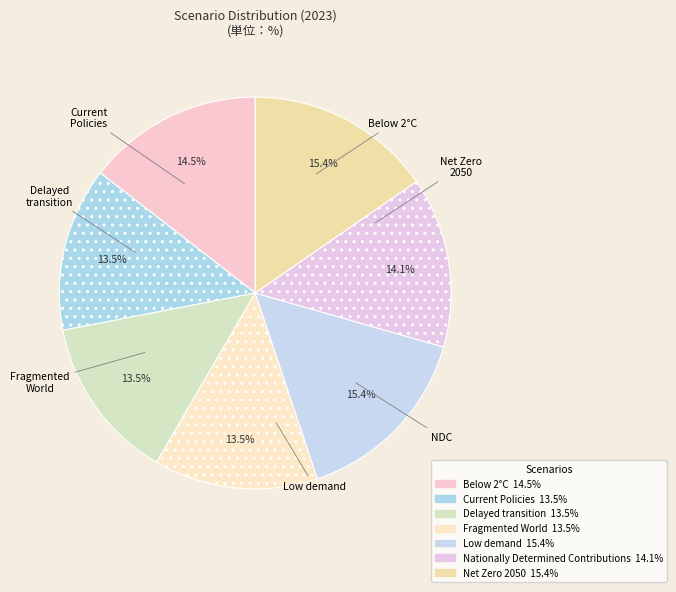

How many slices are in this pie chart?

7